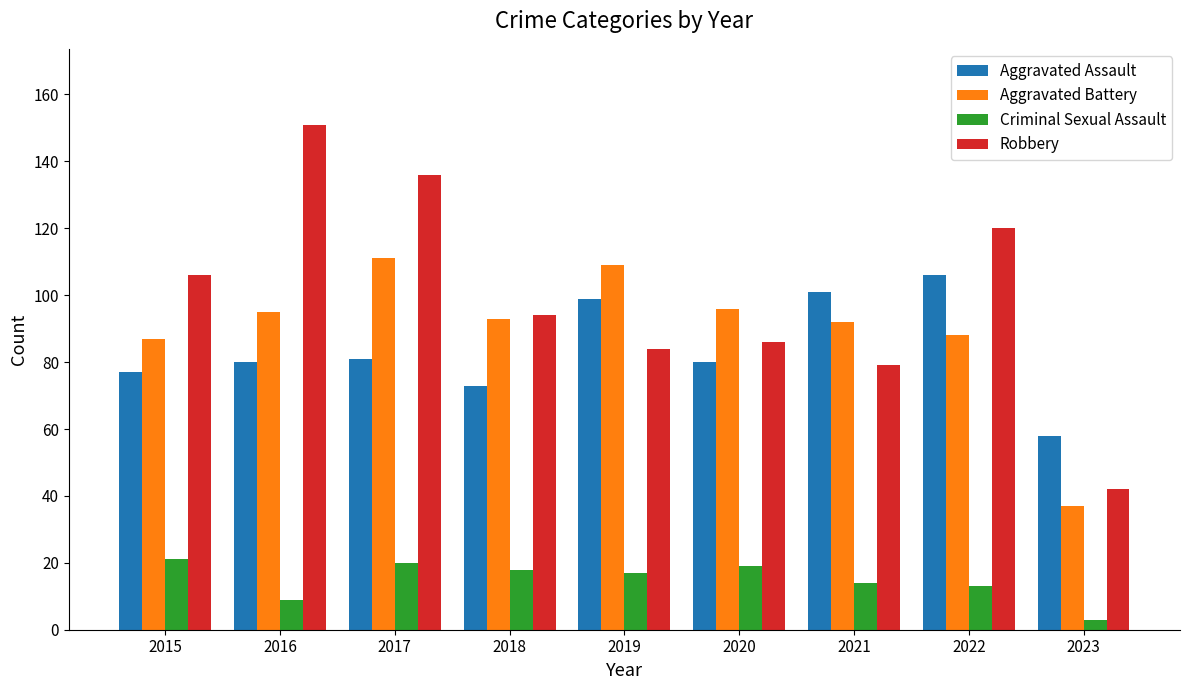

Rank the series by their maximum value, from lowest to highest.

Criminal Sexual Assault, Aggravated Assault, Aggravated Battery, Robbery